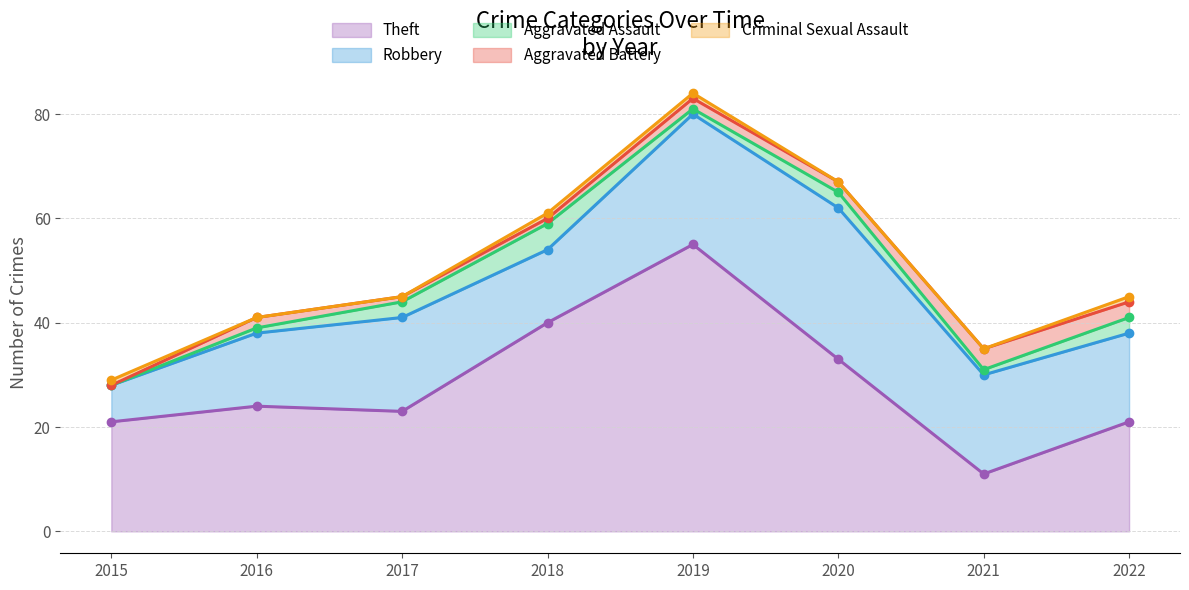

What are all the series names shown in the legend?

Theft, Robbery, Aggravated Assault, Aggravated Battery, Criminal Sexual Assault